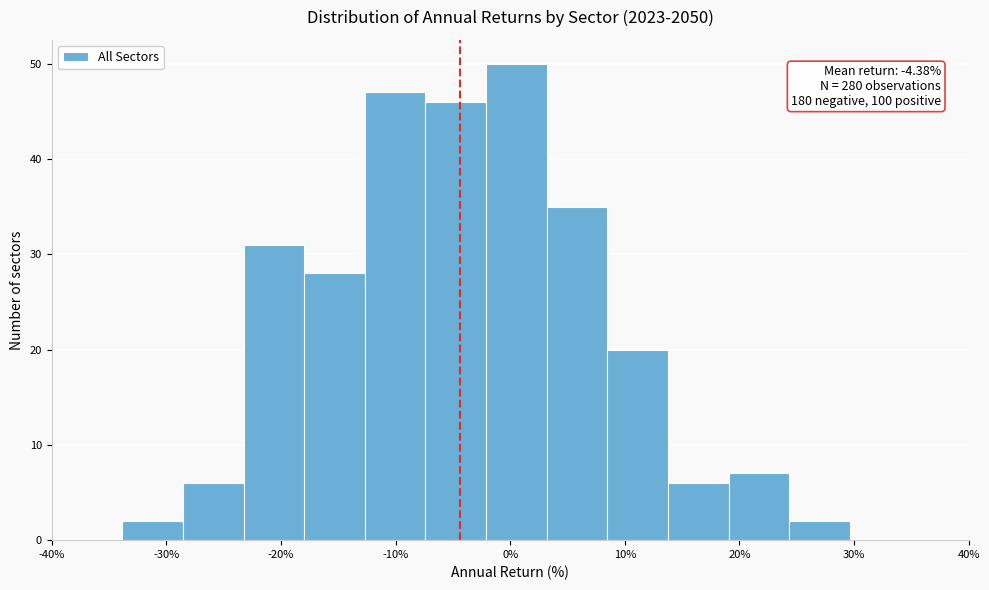

Which range on the x-axis has the tallest bar?

-2 to 3